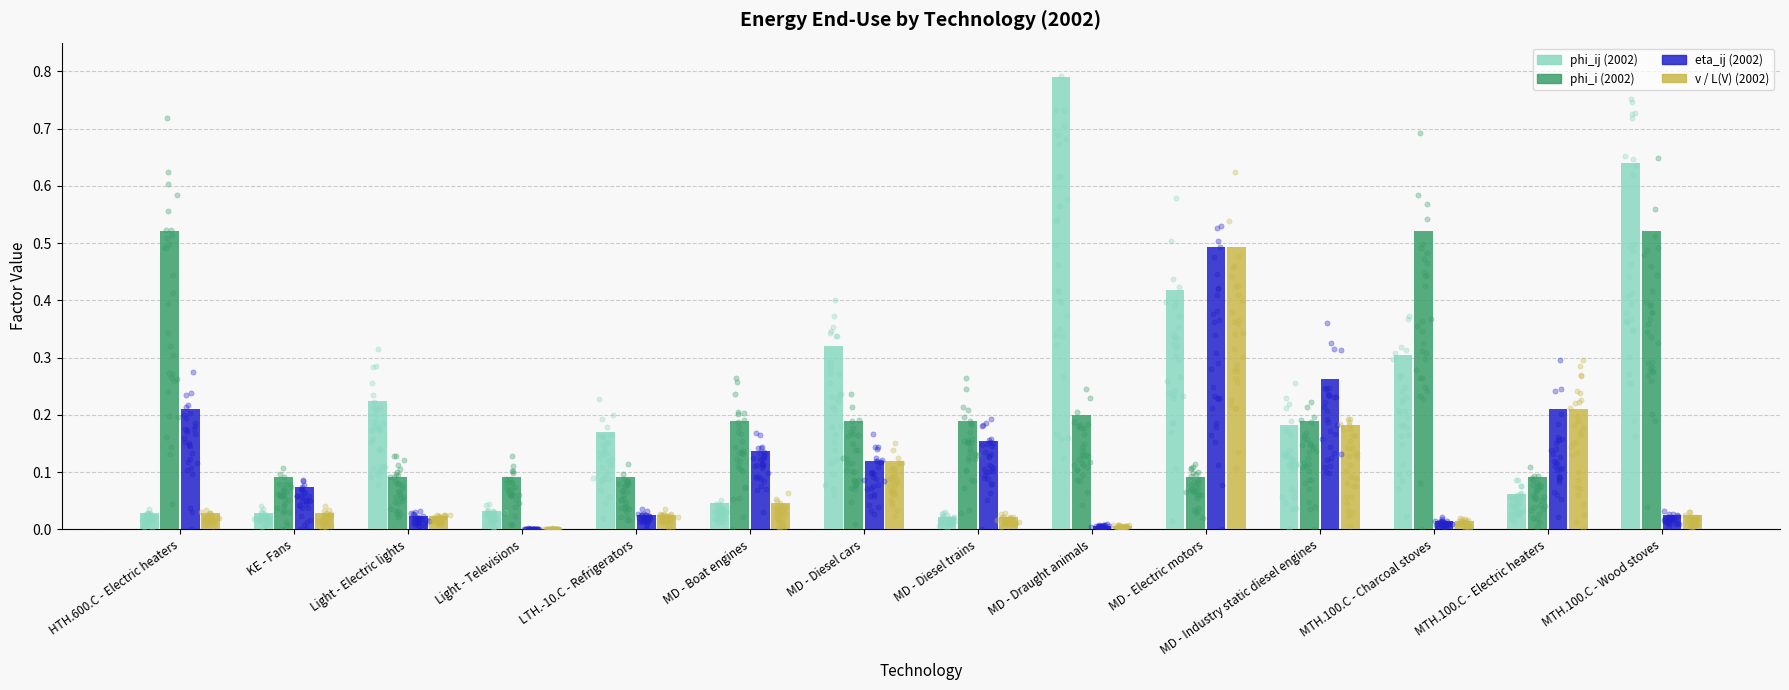

Which series reaches the minimum Y coordinate?

eta_ij (2002)